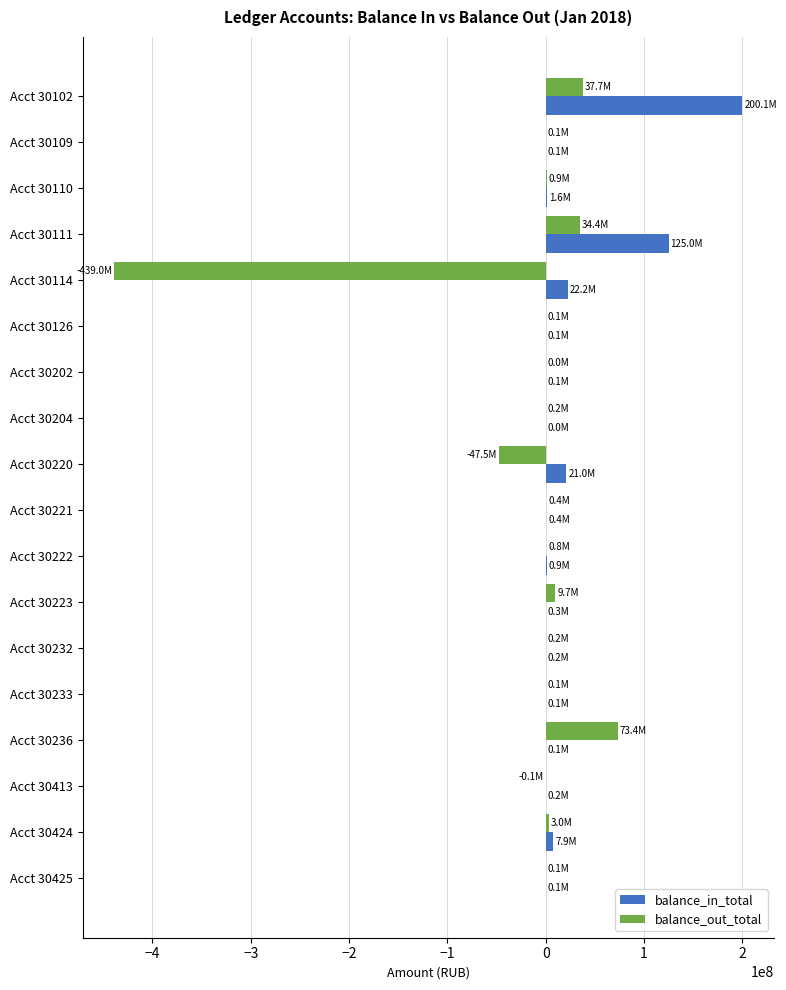

At which category is the sum across all series the highest?

Acct 30102